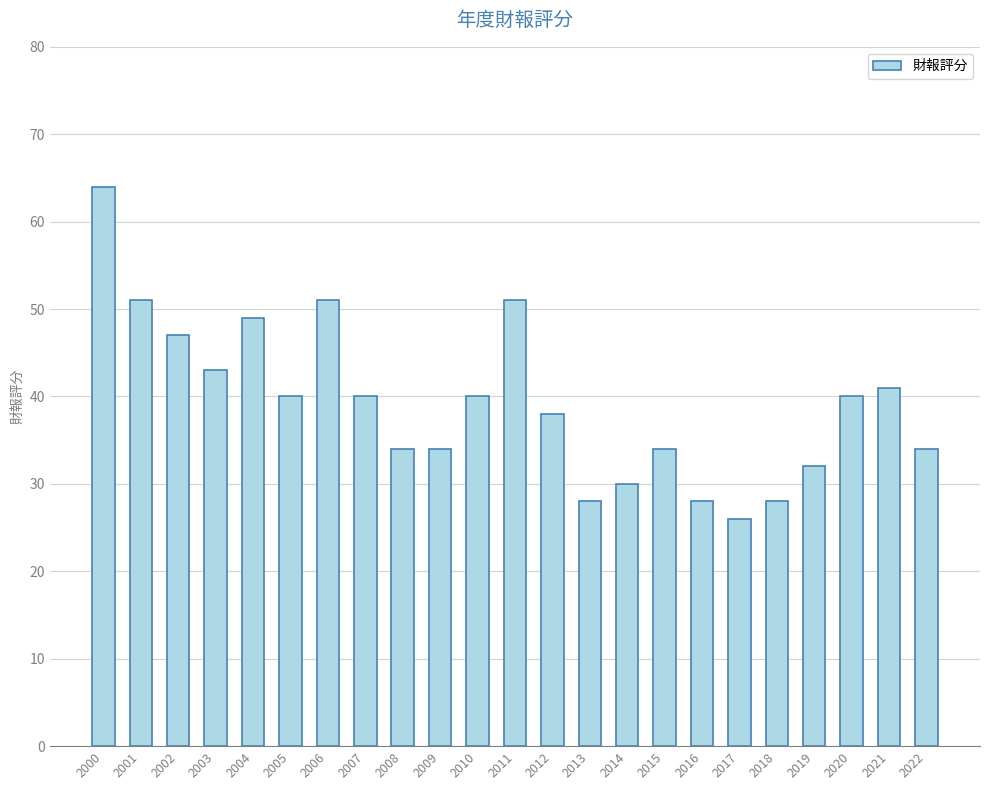

Reading right to left, transcribe all the data shown in this chart.

34	41	40	32	28	26	28	34	30	28	38	51	40	34	34	40	51	40	49	43	47	51	64